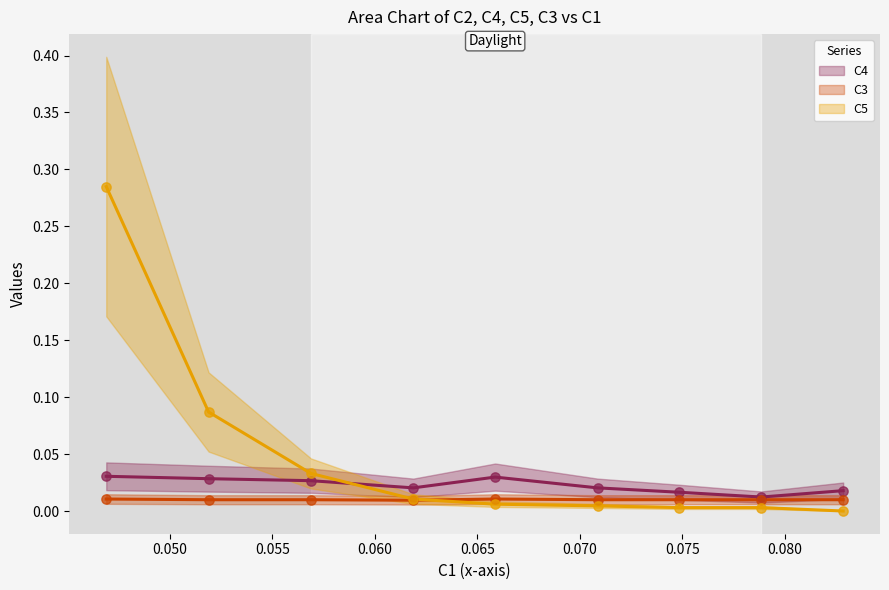

Which series has the largest total across all categories?

C5